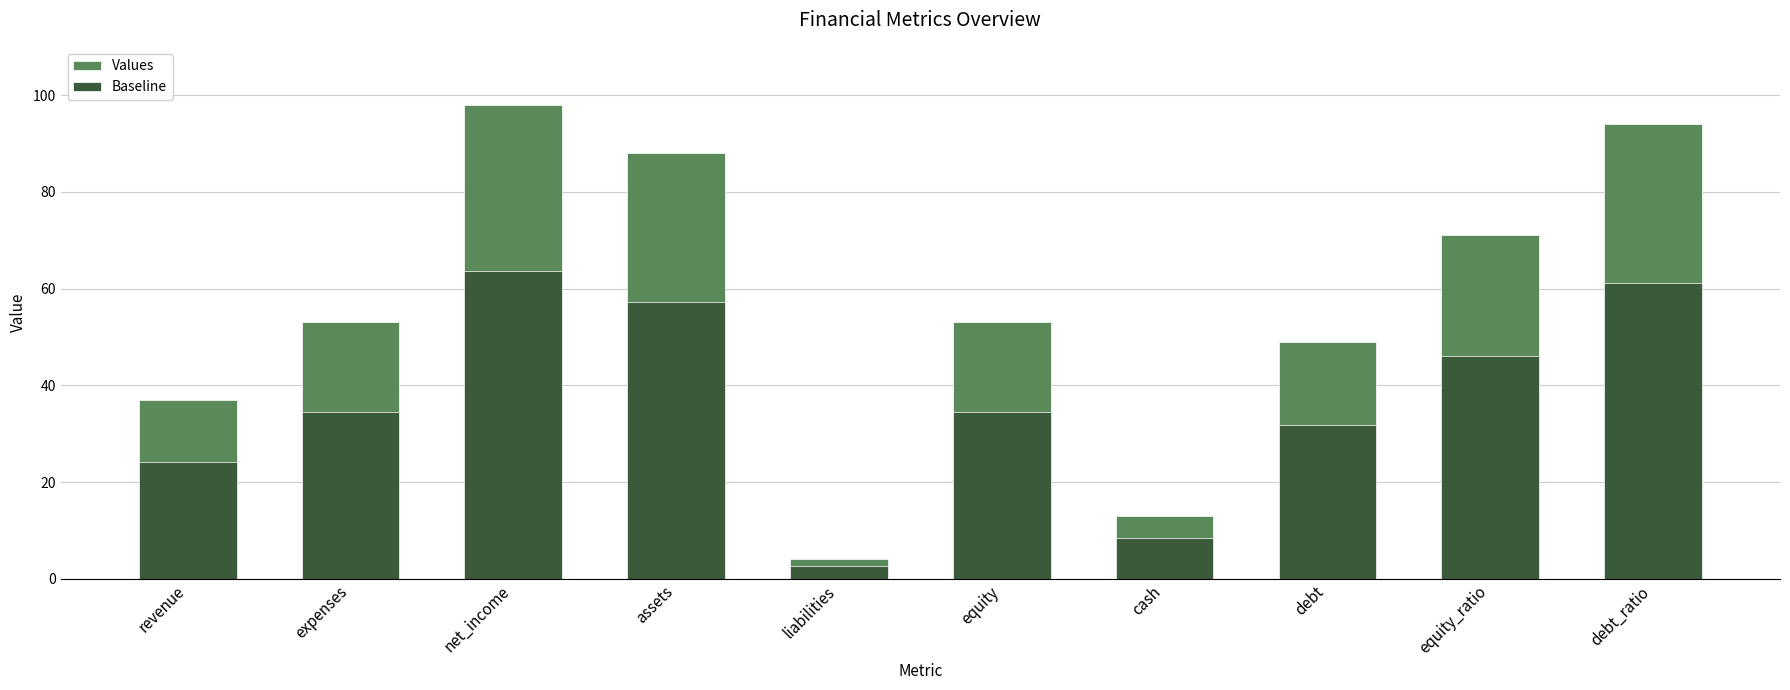

Which label corresponds to the smallest value in the chart?

liabilities